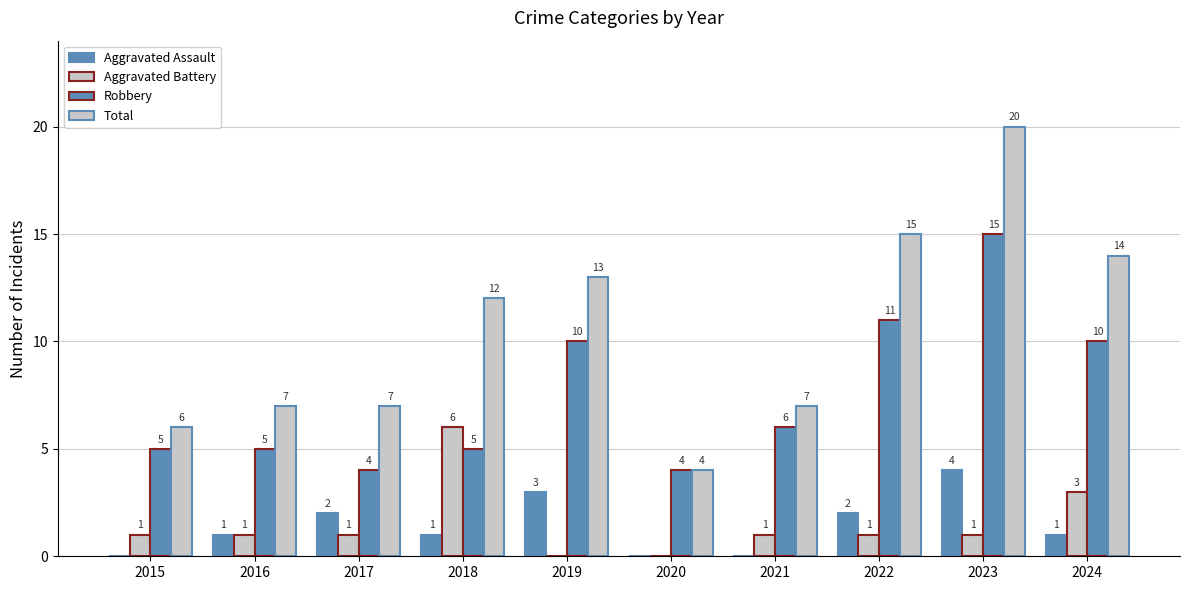

Which series has the largest total across all categories?

Total